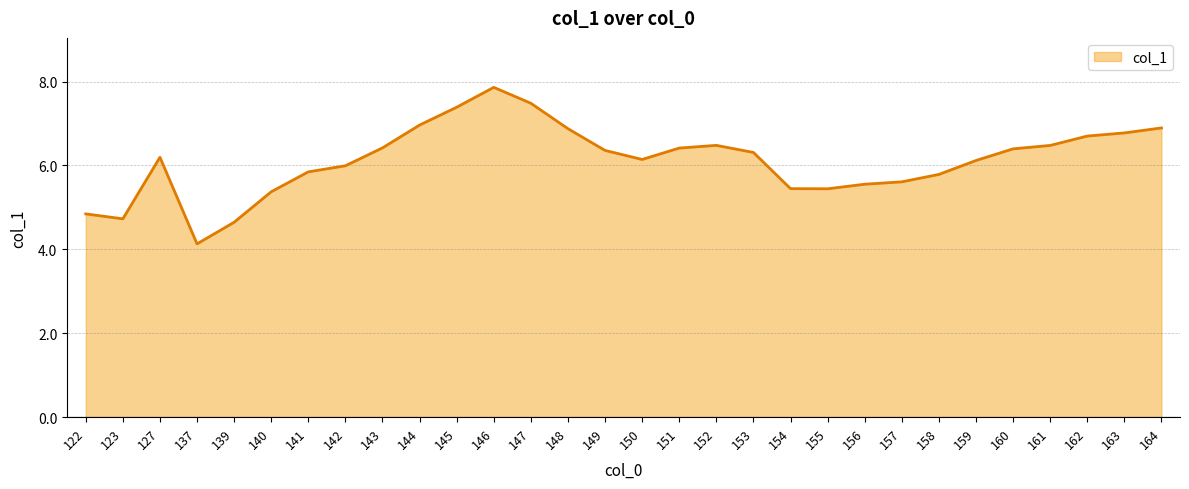

What is the greatest value displayed?

7.9